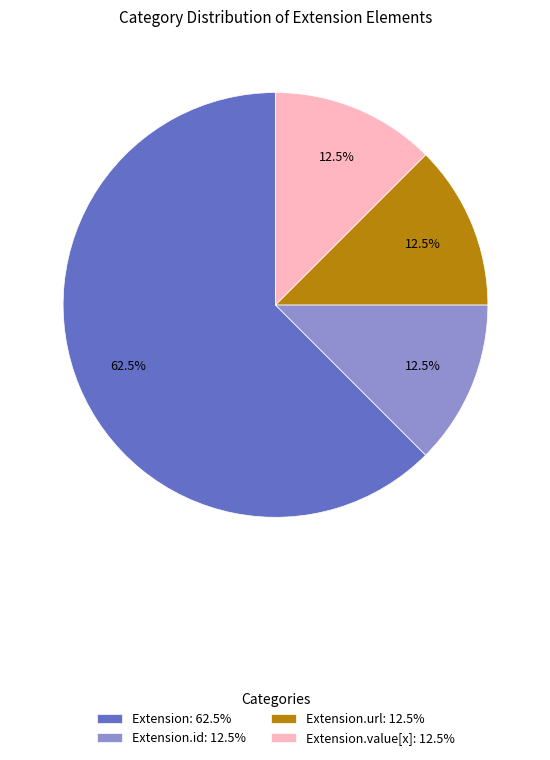

To the nearest percent, what is the average slice percentage?

25%